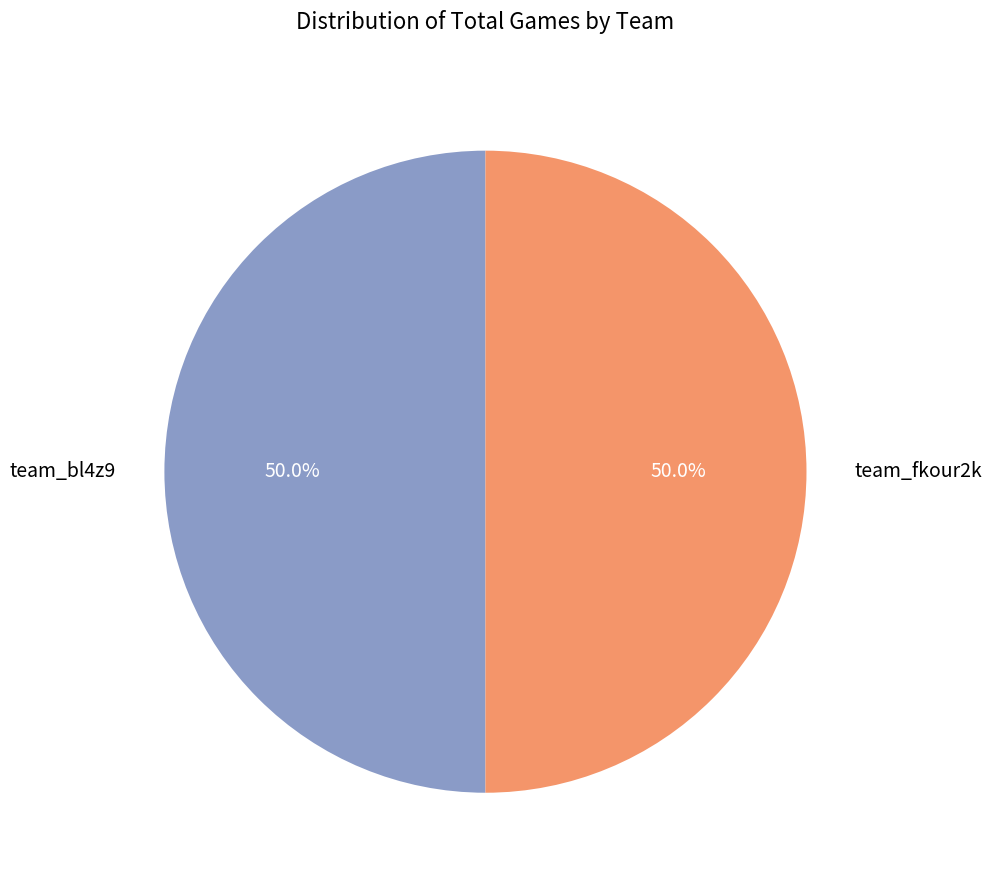

Combined, do team_fkour2k and team_bl4z9 account for over 50%?

Yes